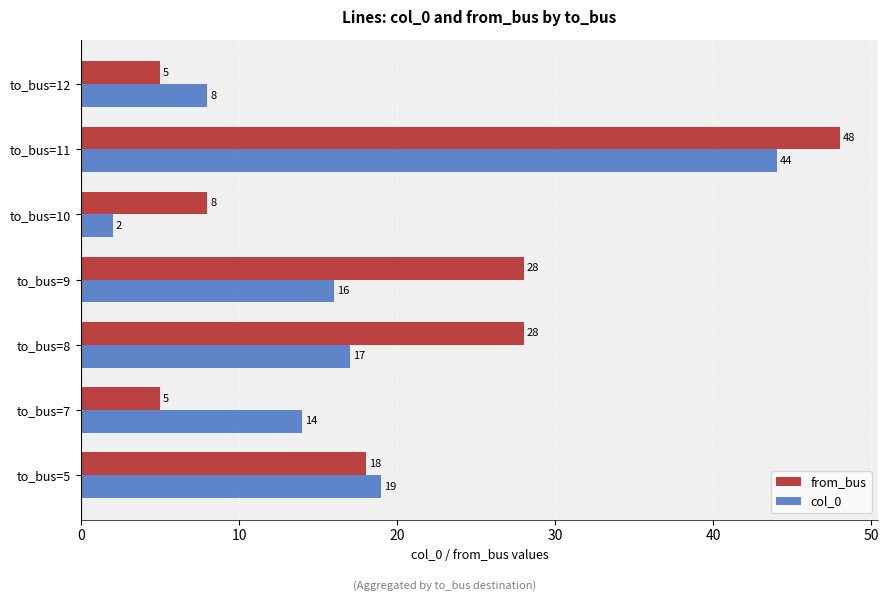

What is the sum of all from_bus values?

140